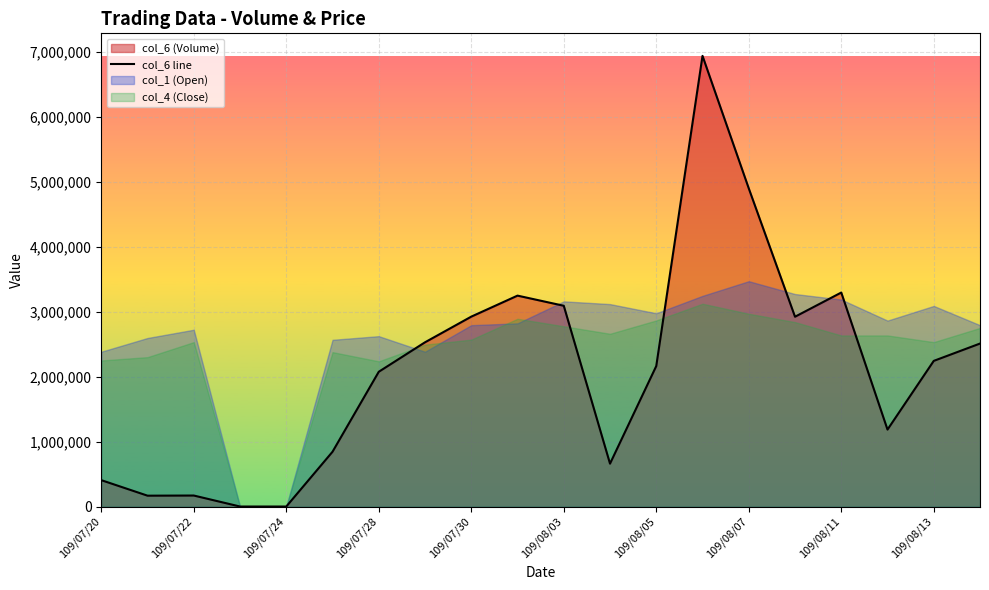

How many interior local peaks (higher than both neighbors) does the data have?

4